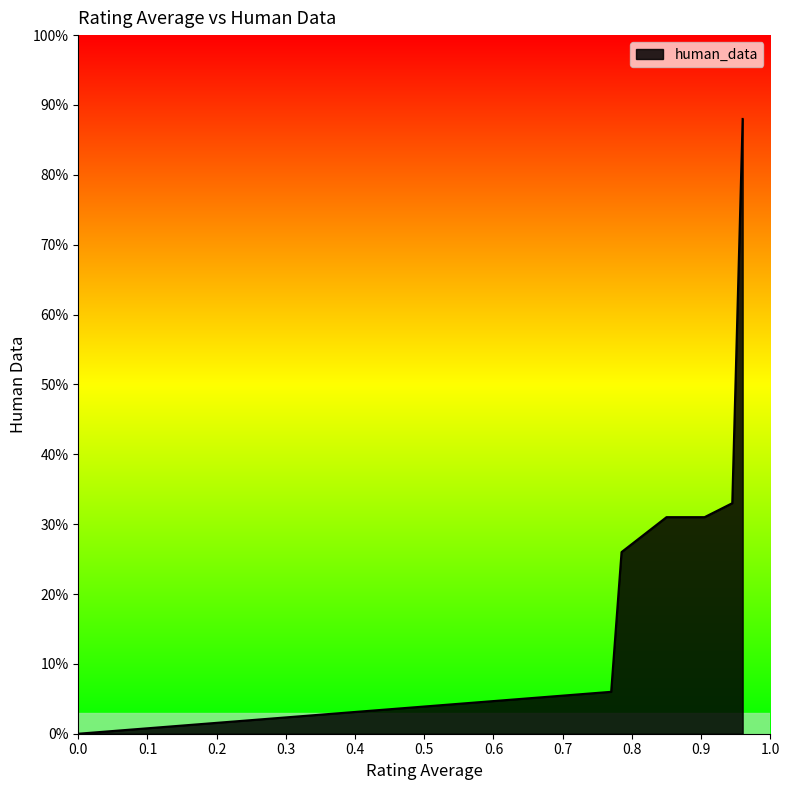

True or false: there are more than 0 points higher than both neighbors.

True